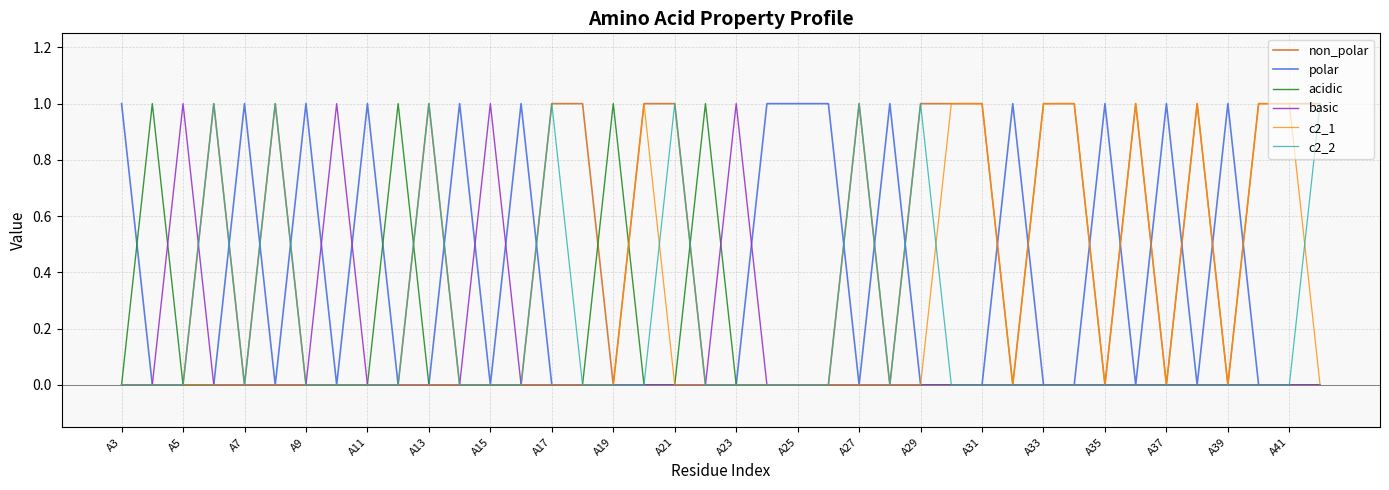

What is the difference between the maximum and minimum values in the basic series?

1